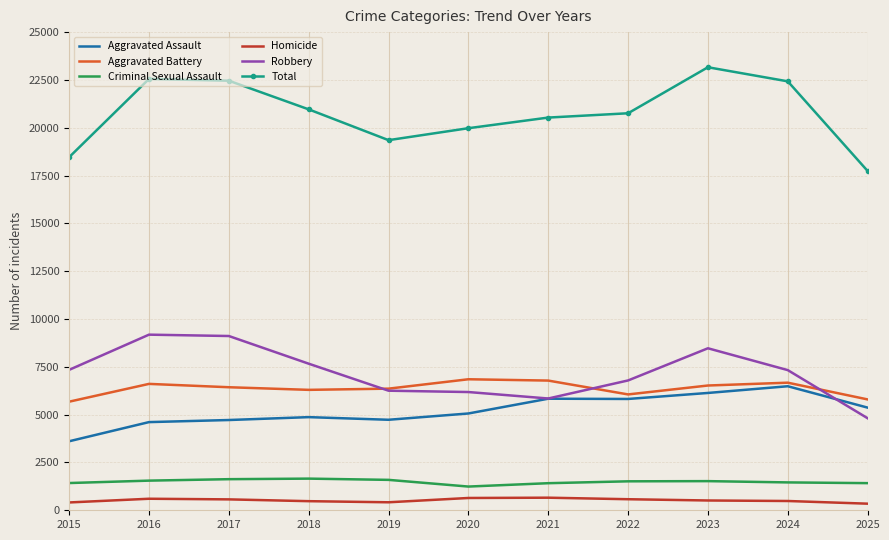

Which series has the largest range (max minus min)?

Total